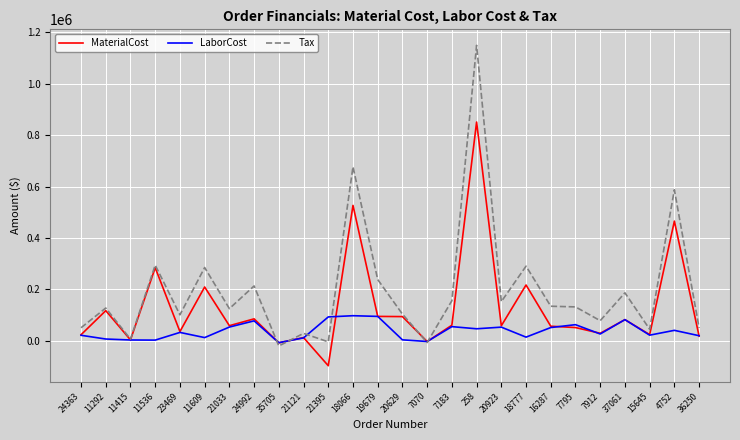

How many categories are shown in the chart?

26